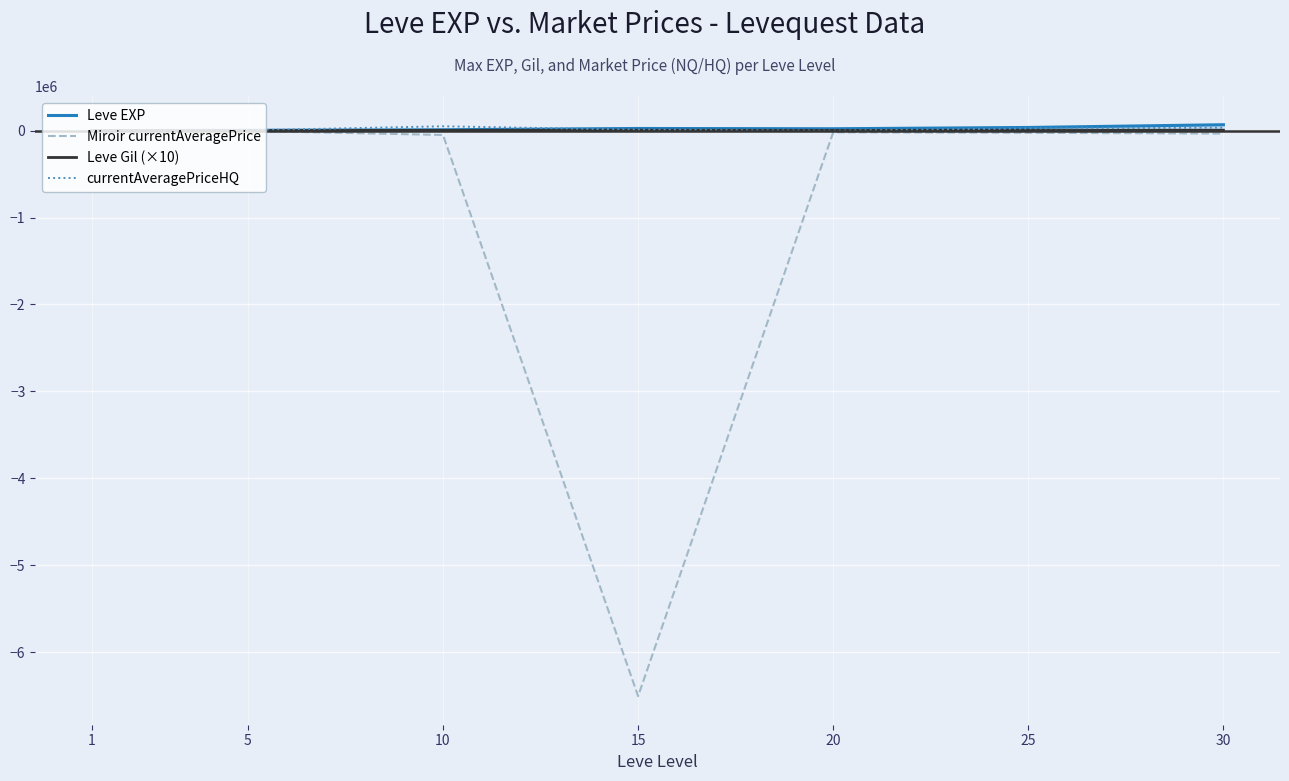

True or false: currentAveragePriceHQ and Leve Gil (×10) cross at least once.

True